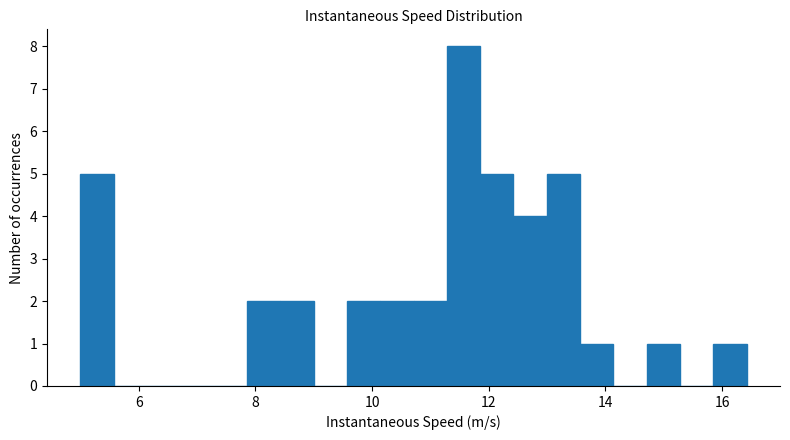

Around what value on the x-axis is the tallest bar? Give the approximate position of its centre, as read against the axis.

11.6